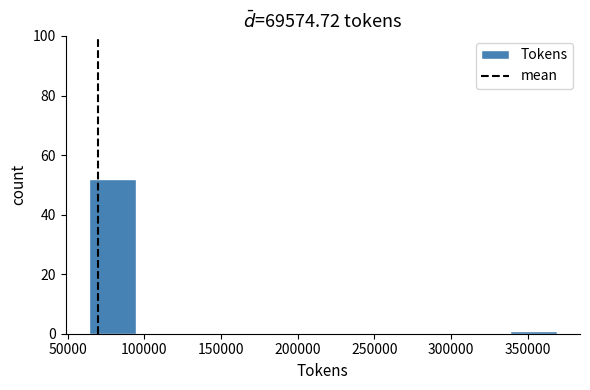

Reading left to right, list every bar in this chart as the range it spans on the x-axis followed by its height. Neither the bar edges nor the heights are printed on the chart, so give them approximately, as read against the axes.

65000 to 95000: 52
95000 to 125000: 0
125000 to 155000: 0
155000 to 185000: 0
185000 to 215000: 0
215000 to 245000: 0
245000 to 275000: 0
275000 to 310000: 0
310000 to 340000: 0
340000 to 370000: under 2